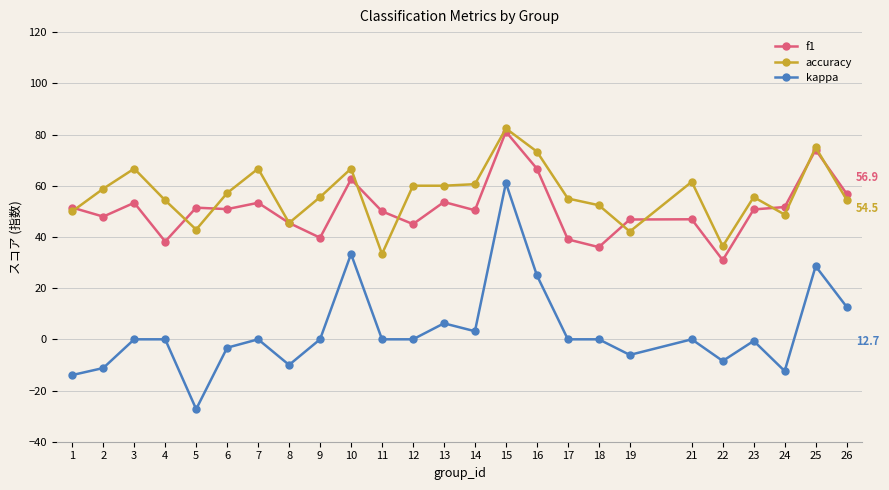

What is the difference between the maximum and second lowest values in the f1 series?

45.1